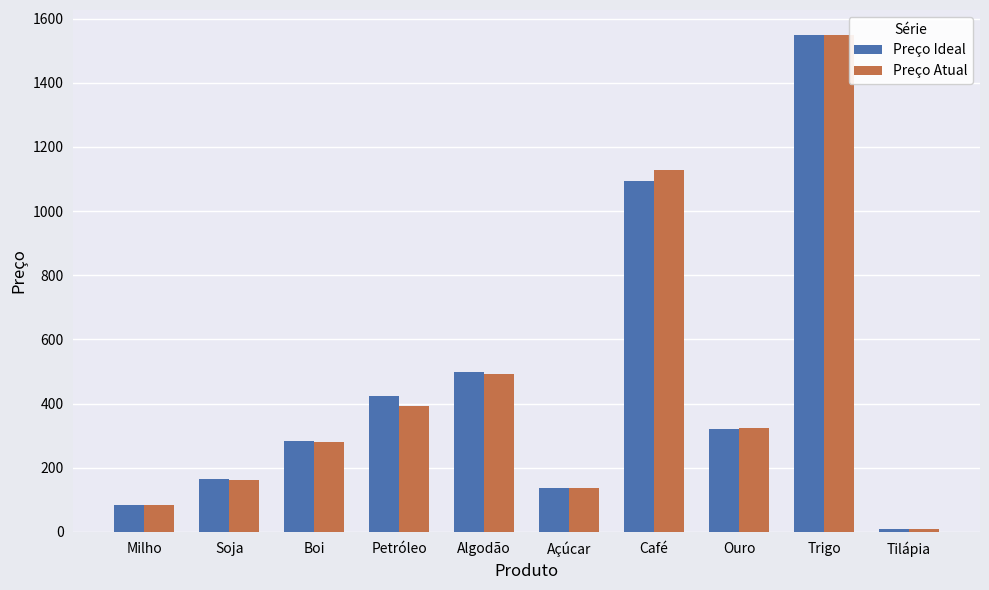

What is the label of the 7th bar from the right?

Petróleo